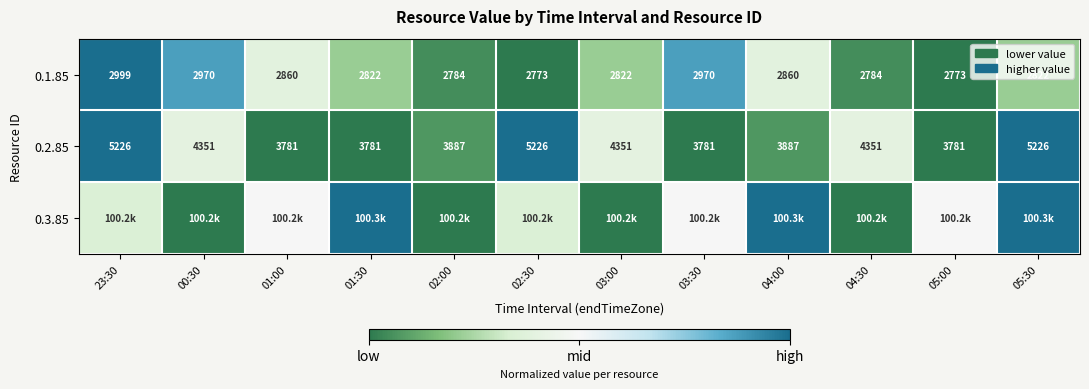

Is the value of 0.1.85 at 02:30 greater than the value of 0.2.85 at 00:30?

No